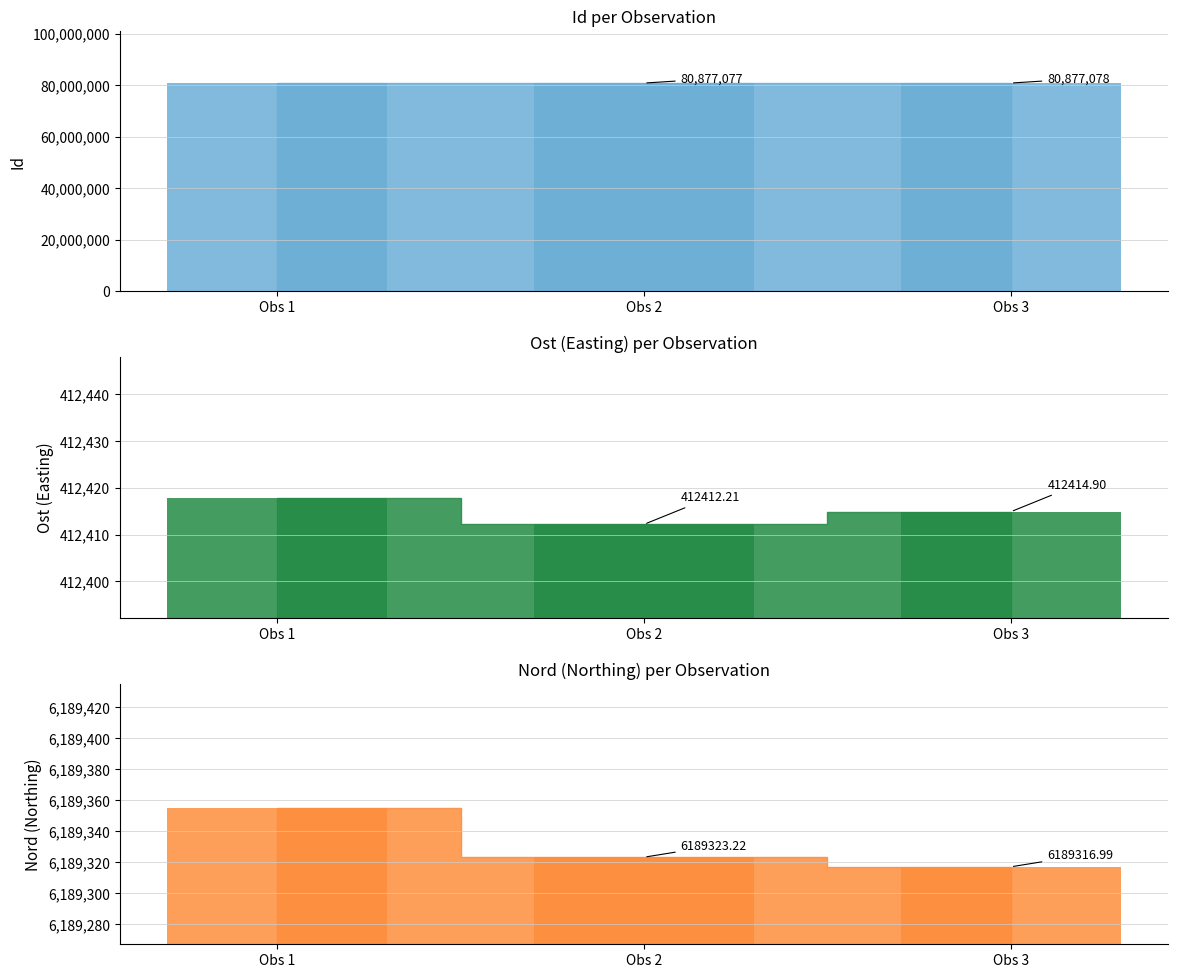

Between Obs 1 and Obs 3, which series saw the biggest shift?

Nord